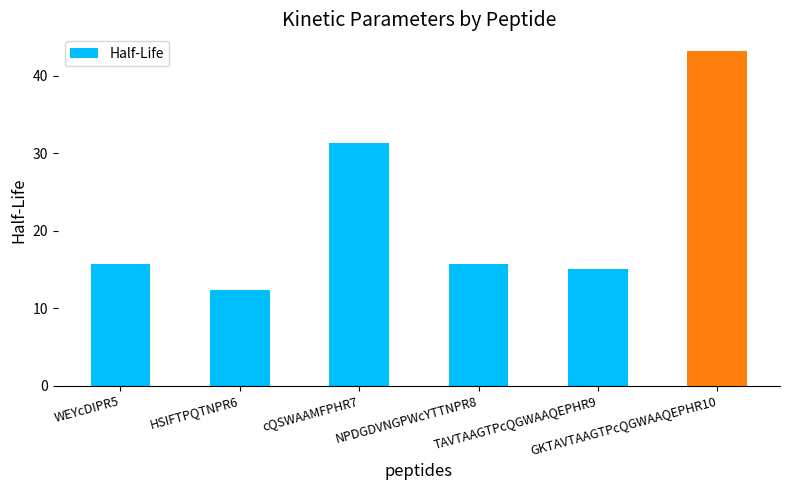

Between cQSWAAMFPHR7 and NPDGDVNGPWcYTTNPR8, which is larger?

cQSWAAMFPHR7